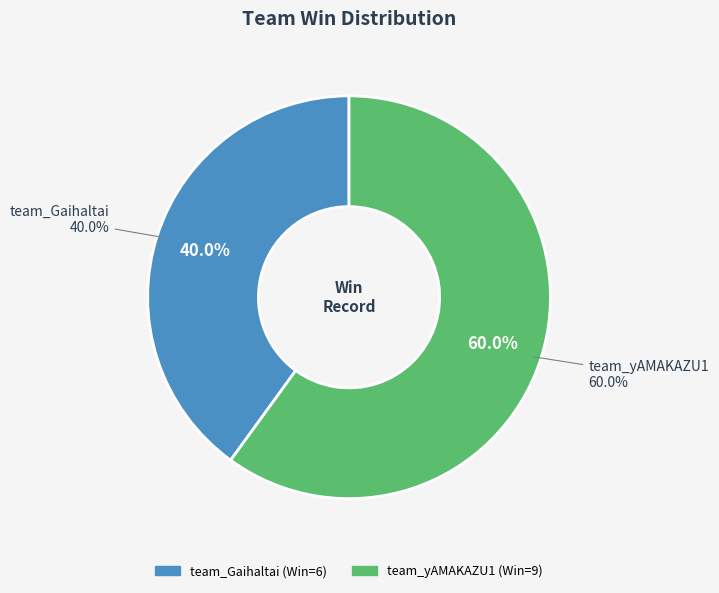

What is the smallest slice in the pie chart?

team_Gaihaltai